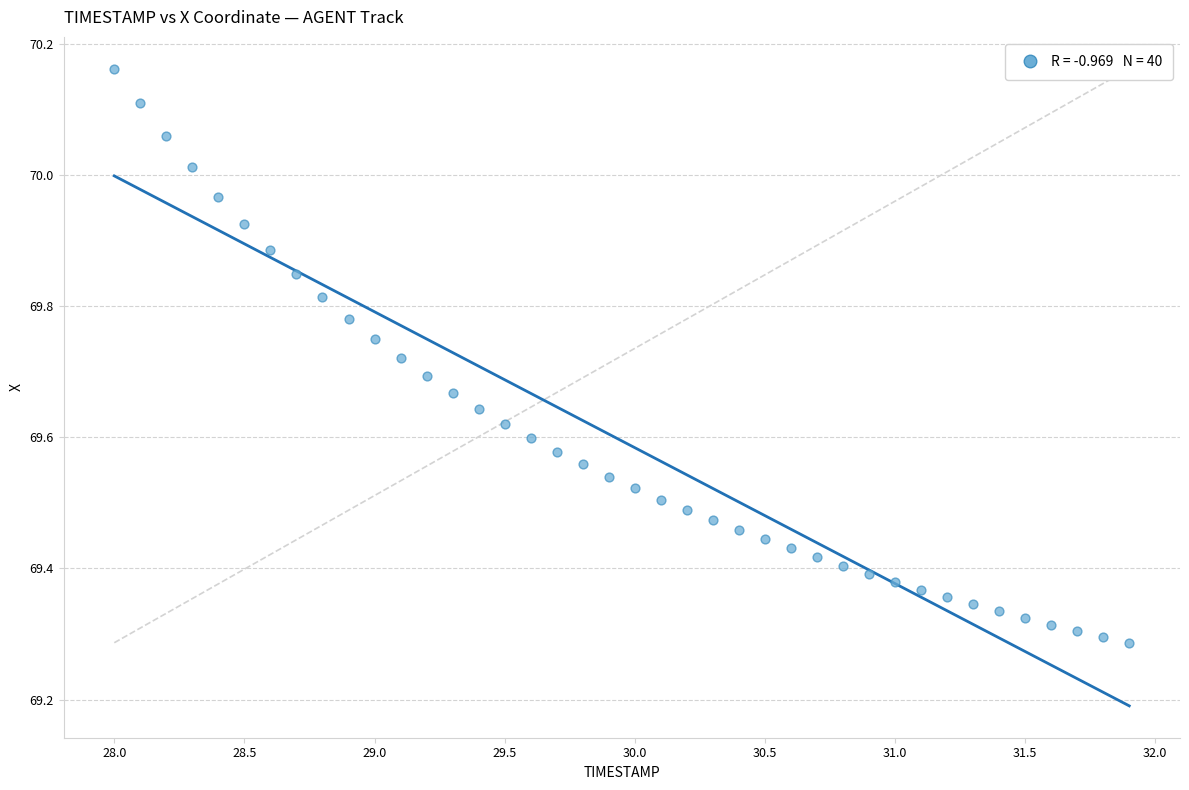

What is the range of X values (max minus min)?

3.9